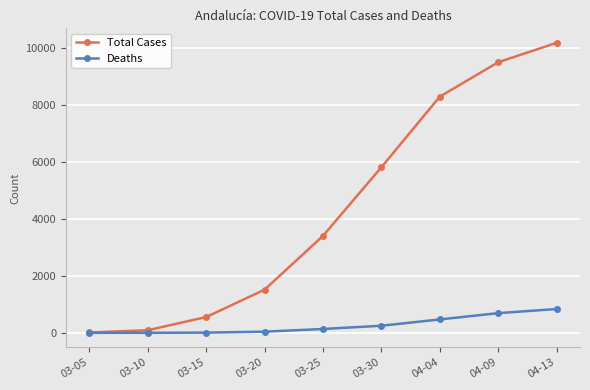

What is the greatest value displayed?

10192